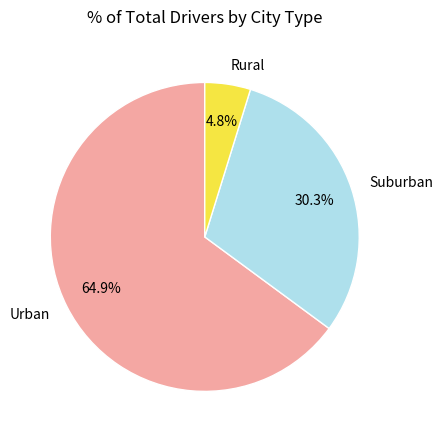

Rank the categories by value from lowest to highest.

Rural, Suburban, Urban